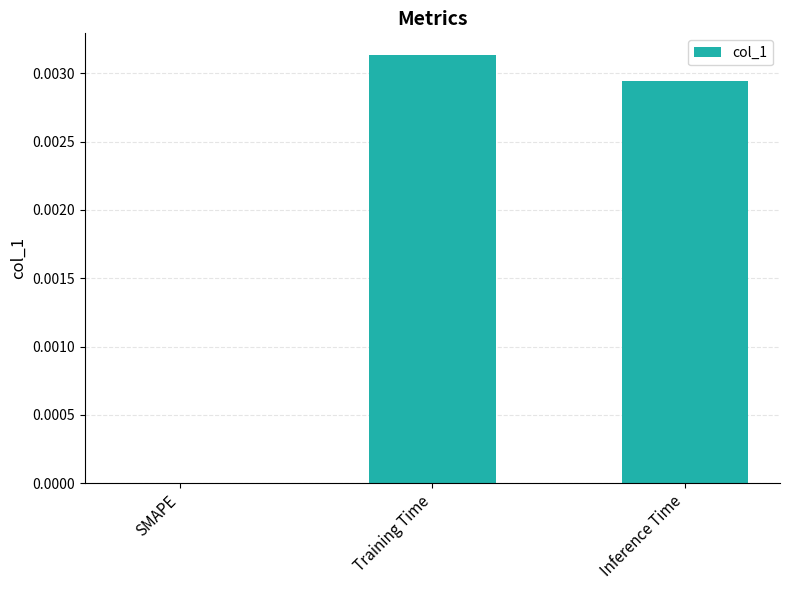

Which category has the highest value across all series?

Training Time